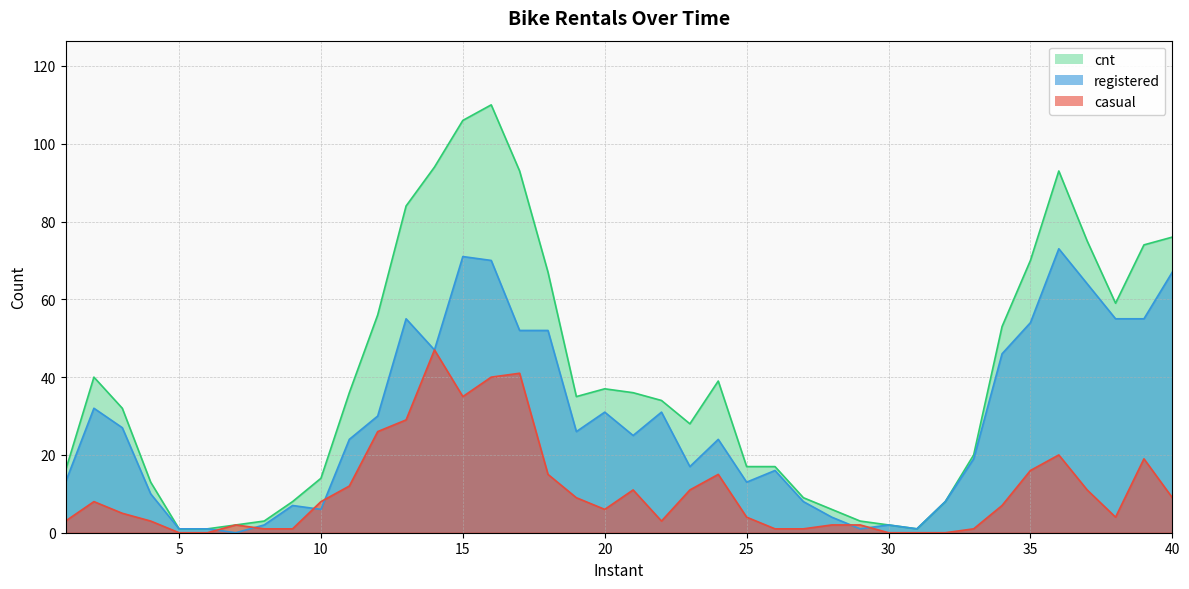

Reading right to left, what are all the values shown in this chart?

casual: 40=9	39=19	38=4	37=11	36=20	35=16	34=7	33=1	32=0	31=0	30=0	29=2	28=2	27=1	26=1	25=4	24=15	23=11	22=3	21=11	20=6	19=9	18=15	17=41	16=40	15=35	14=47	13=29	12=26	11=12	10=8	9=1	8=1	7=2	6=0	5=0	4=3	3=5	2=8	1=3
registered: 40=67	39=55	38=55	37=64	36=73	35=54	34=46	33=19	32=8	31=1	30=2	29=1	28=4	27=8	26=16	25=13	24=24	23=17	22=31	21=25	20=31	19=26	18=52	17=52	16=70	15=71	14=47	13=55	12=30	11=24	10=6	9=7	8=2	7=0	6=1	5=1	4=10	3=27	2=32	1=13
cnt: 40=76	39=74	38=59	37=75	36=93	35=70	34=53	33=20	32=8	31=1	30=2	29=3	28=6	27=9	26=17	25=17	24=39	23=28	22=34	21=36	20=37	19=35	18=67	17=93	16=110	15=106	14=94	13=84	12=56	11=36	10=14	9=8	8=3	7=2	6=1	5=1	4=13	3=32	2=40	1=16